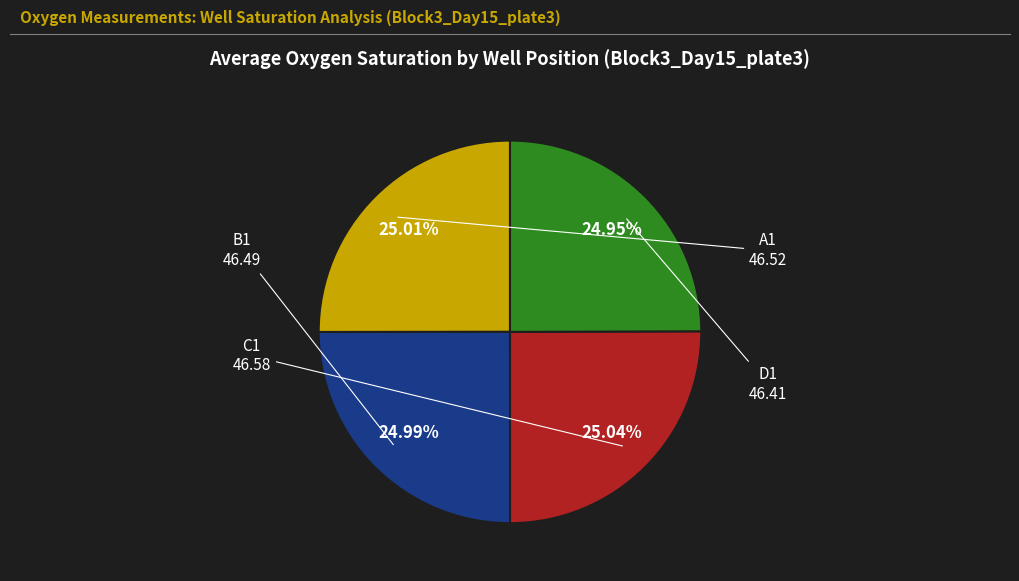

Is there a majority slice in this chart?

No